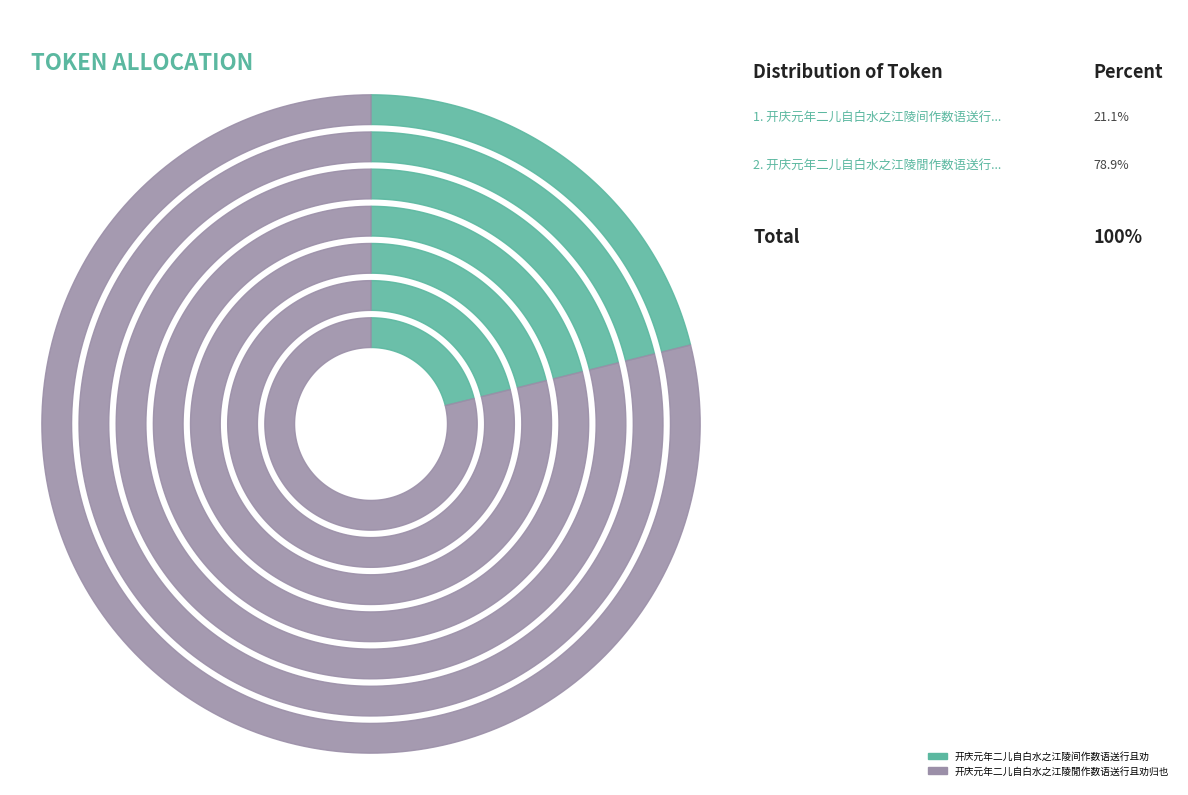

Is there any slice that represents more than half of the pie?

Yes